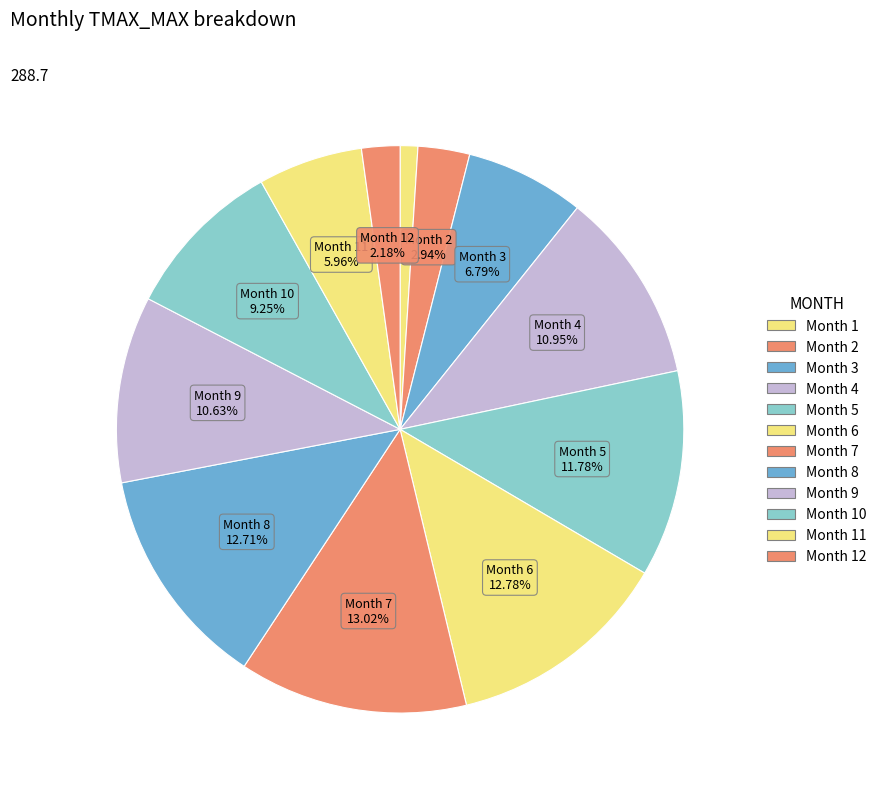

Which slice is the smallest?

Month 1